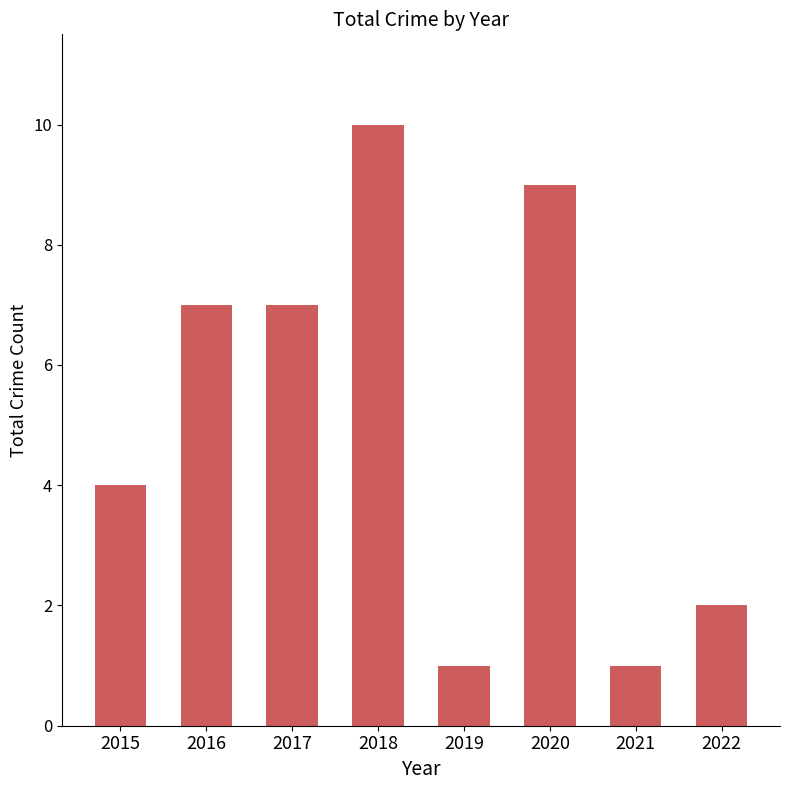

Reading right to left, extract all data points from this chart.

2022=2	2021=1	2020=9	2019=1	2018=10	2017=7	2016=7	2015=4